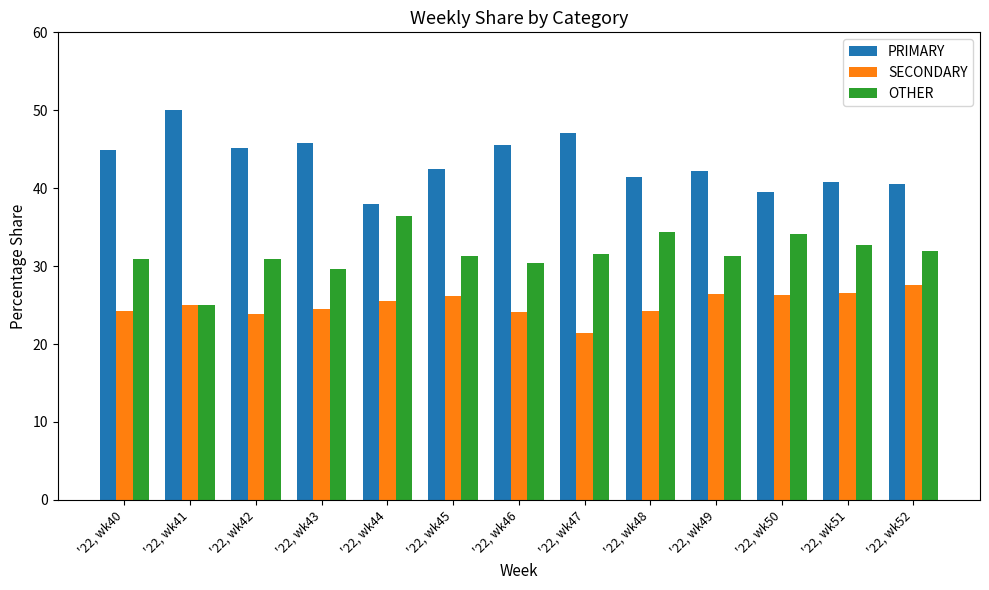

At '22, wk48, list the series in order from largest to smallest.

PRIMARY, OTHER, SECONDARY